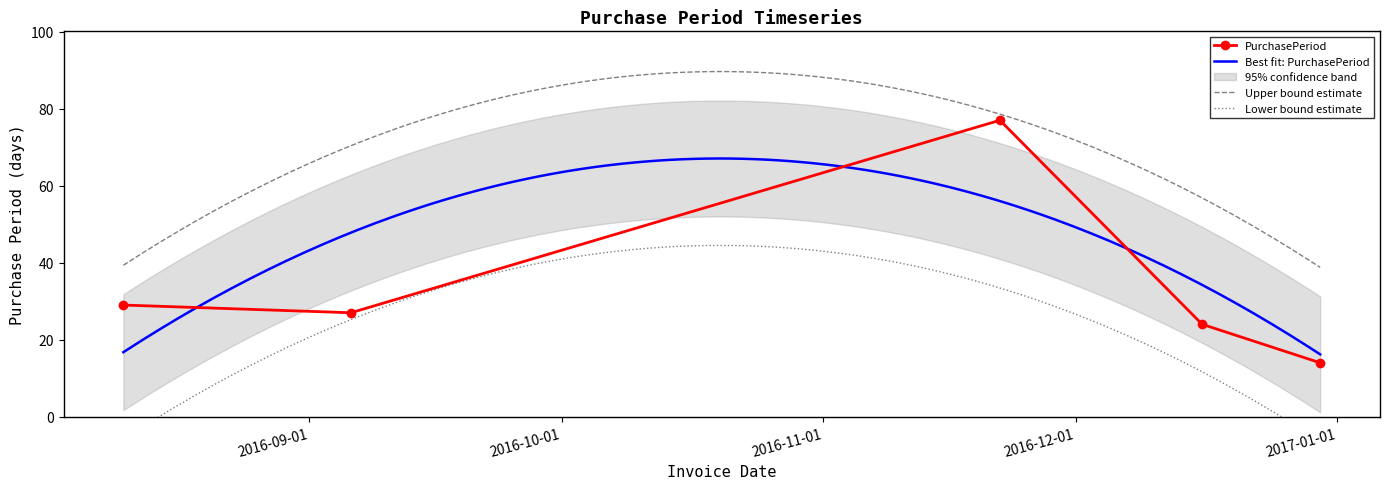

Between 2016-08-10 and 2016-12-16, which is larger?

2016-08-10